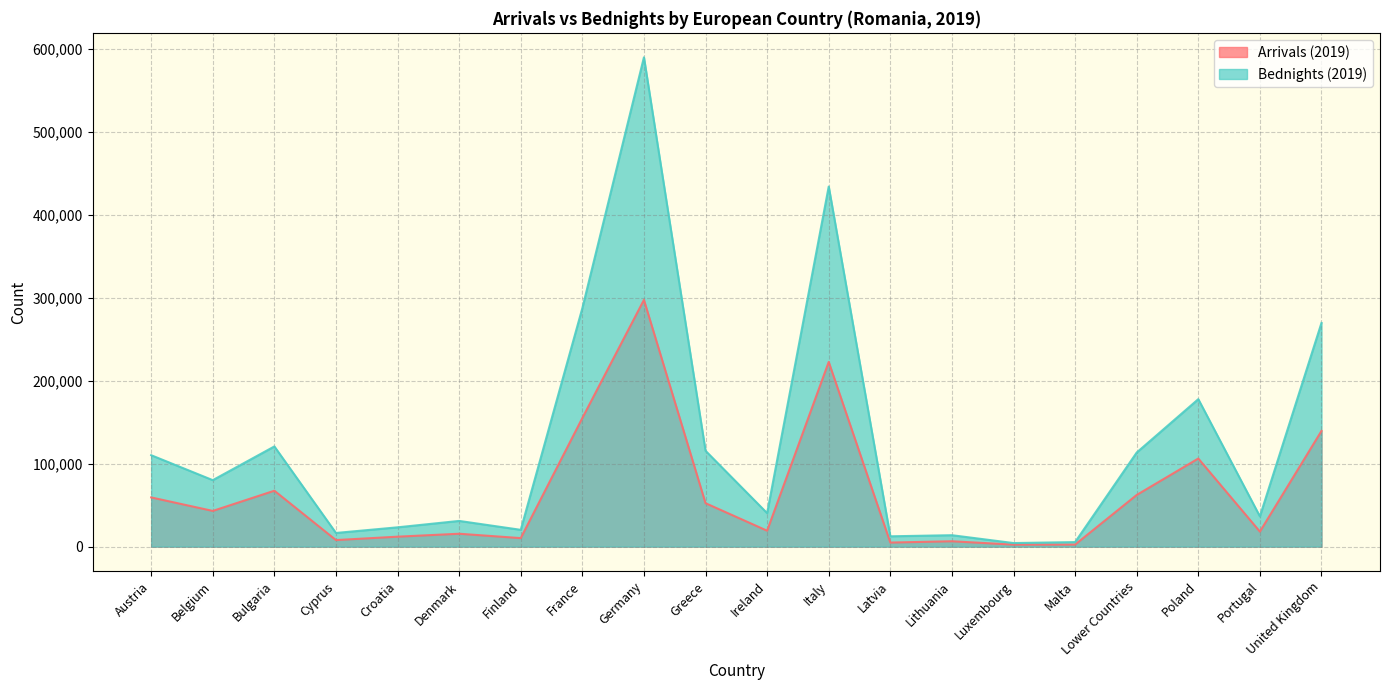

True or false: Bednights (2019) and Arrivals (2019) cross at least once.

False